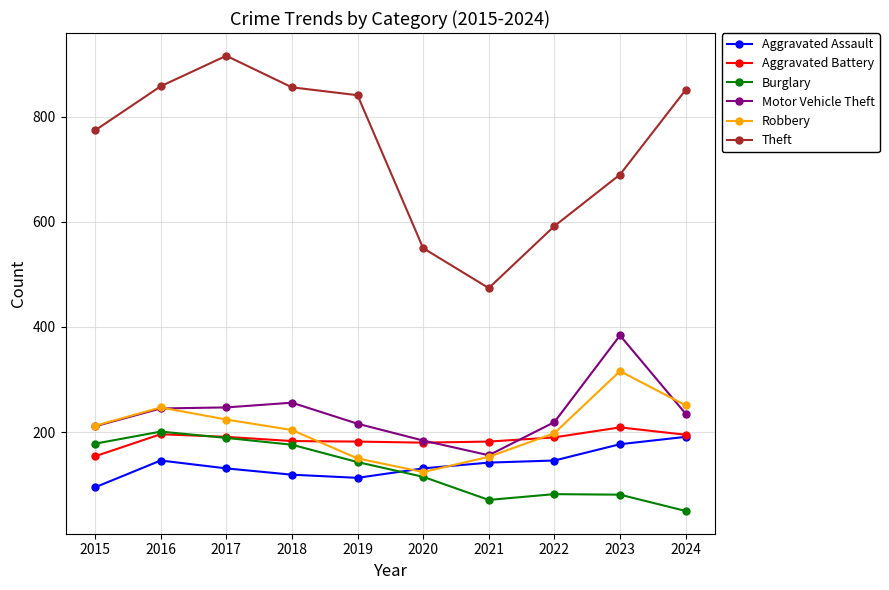

Read the Motor Vehicle Theft value at 2022, to the nearest 5.

220